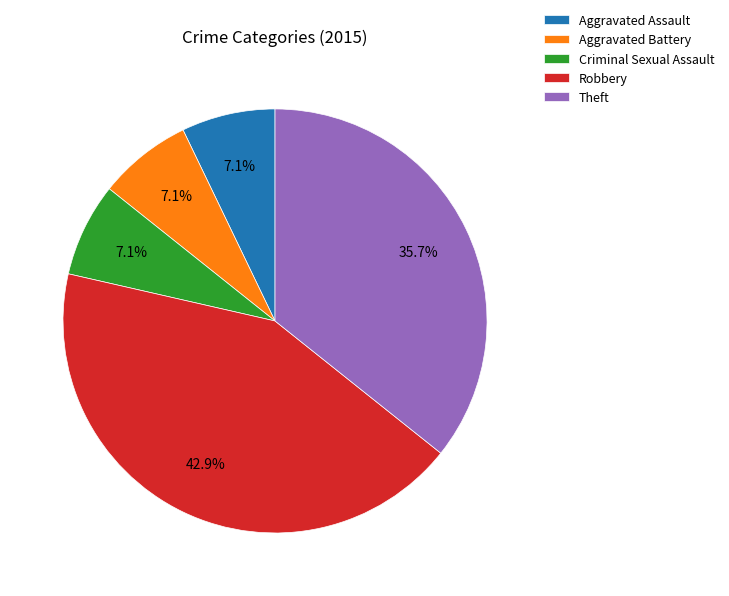

To the nearest percent, what is the difference between the largest and smallest slice percentages?

36%